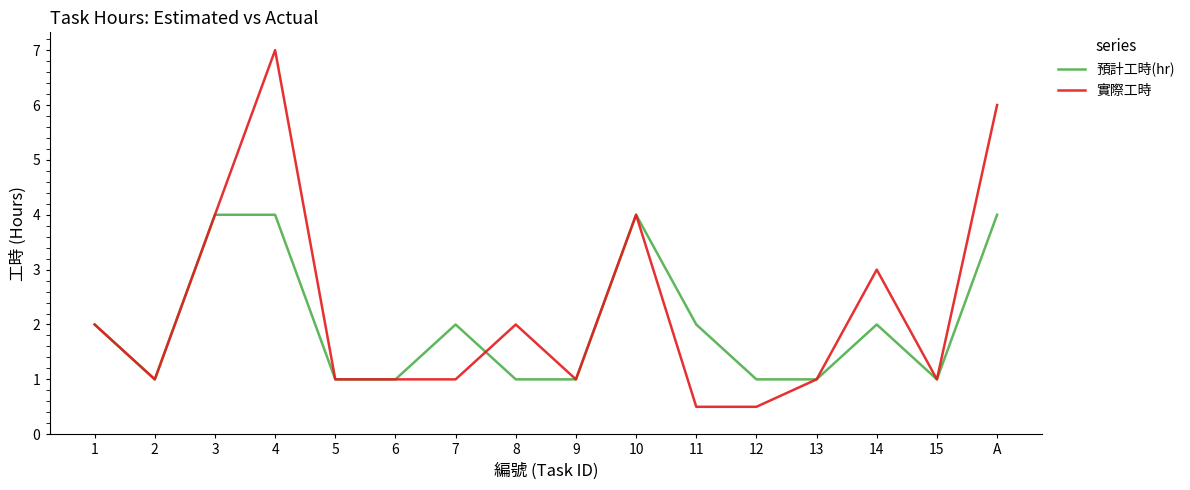

Reading right to left, what are all the values shown in this chart?

預計工時(hr): A=4.0	15=1.0	14=2.0	13=1.0	12=1.0	11=2.0	10=4.0	9=1.0	8=1.0	7=2.0	6=1.0	5=1.0	4=4.0	3=4.0	2=1.0	1=2.0
實際工時: A=6.0	15=1.0	14=3.0	13=1.0	12=0.5	11=0.5	10=4.0	9=1.0	8=2.0	7=1.0	6=1.0	5=1.0	4=7.0	3=4.0	2=1.0	1=2.0